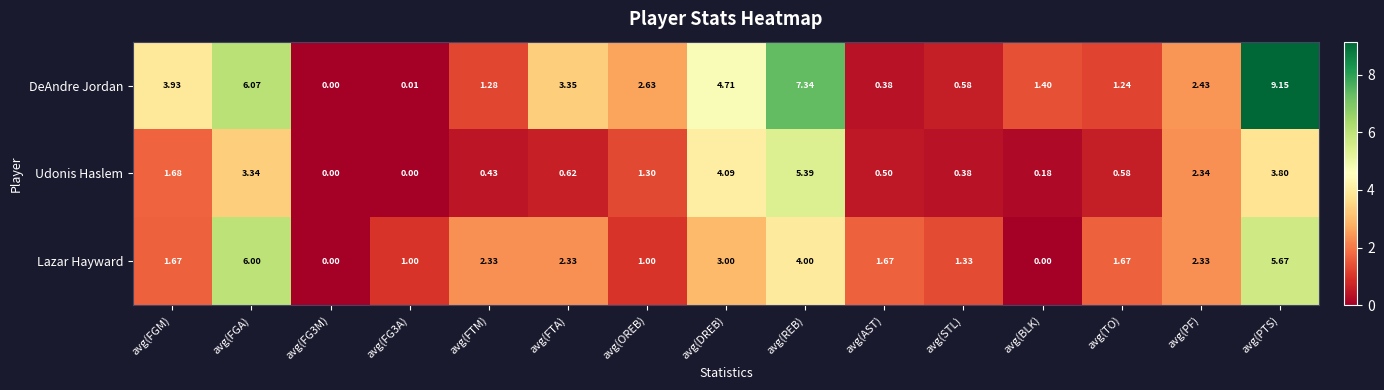

Between avg(FGA) and avg(PTS), which series saw the biggest shift?

DeAndre Jordan